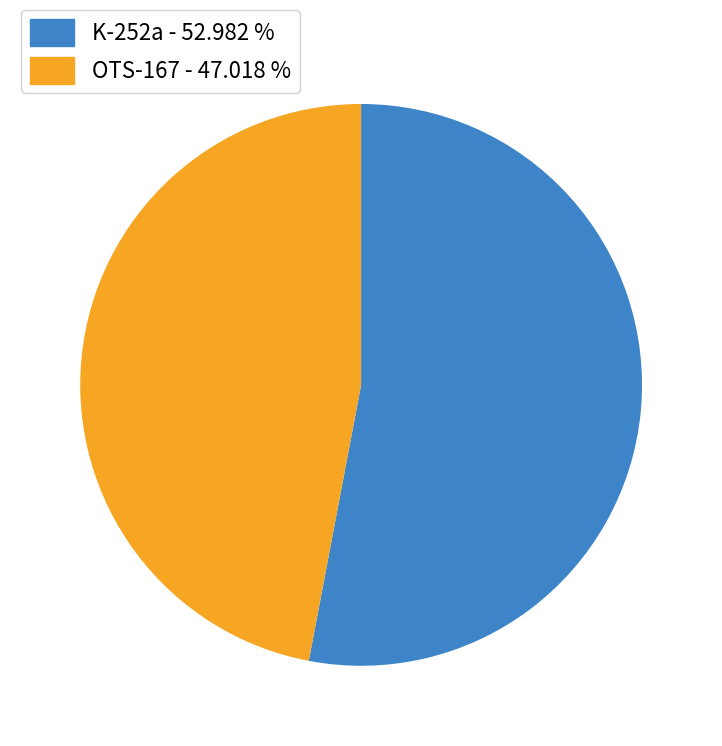

Which category accounts for the majority?

K-252a